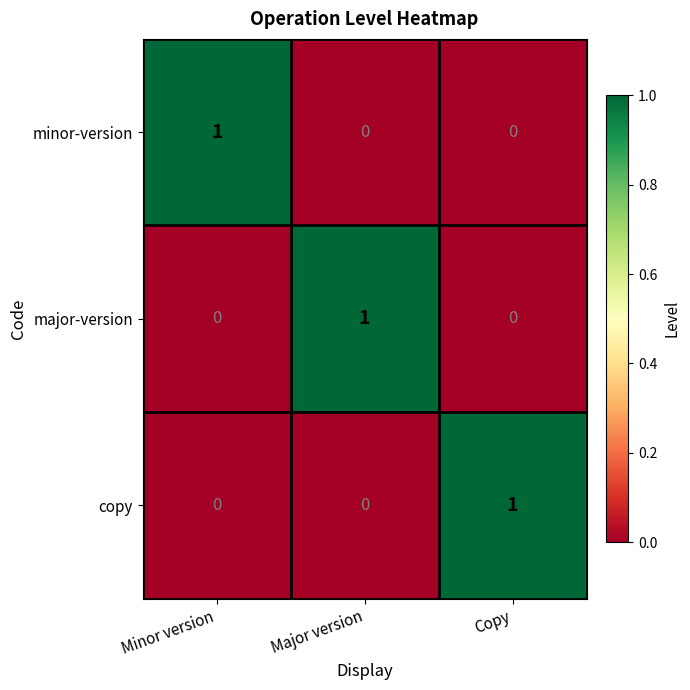

At how many categories does at least one series exceed 0?

3